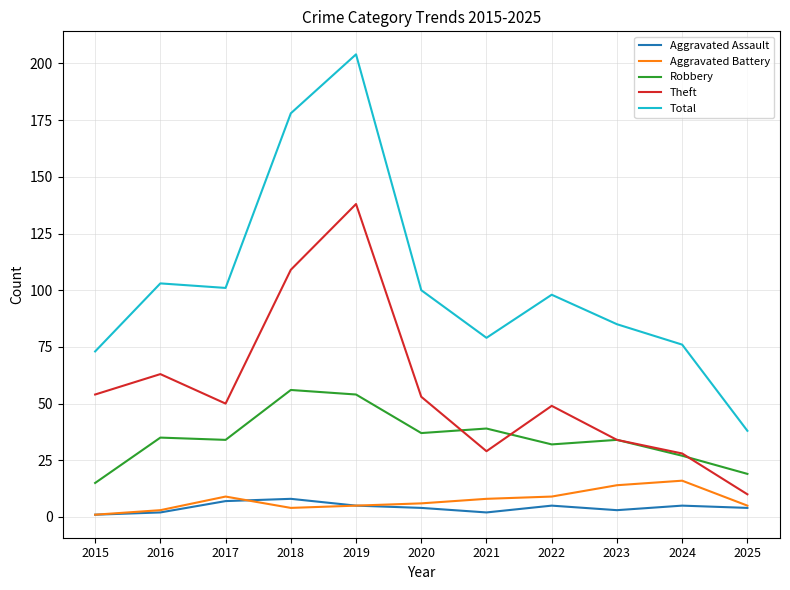

At which category does the chart reach its peak across all series?

2019